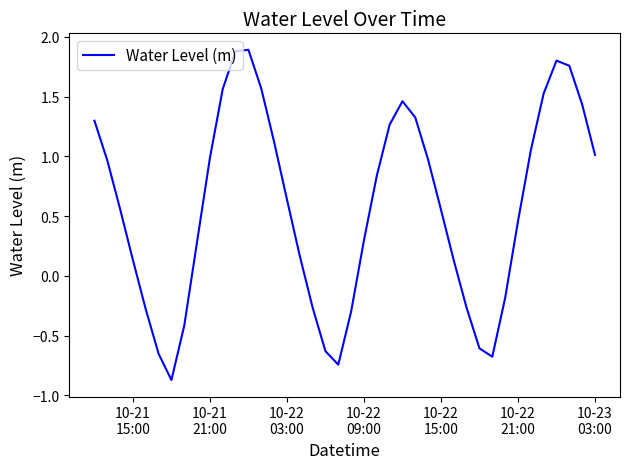

What is the maximum value shown in the chart?

1.9